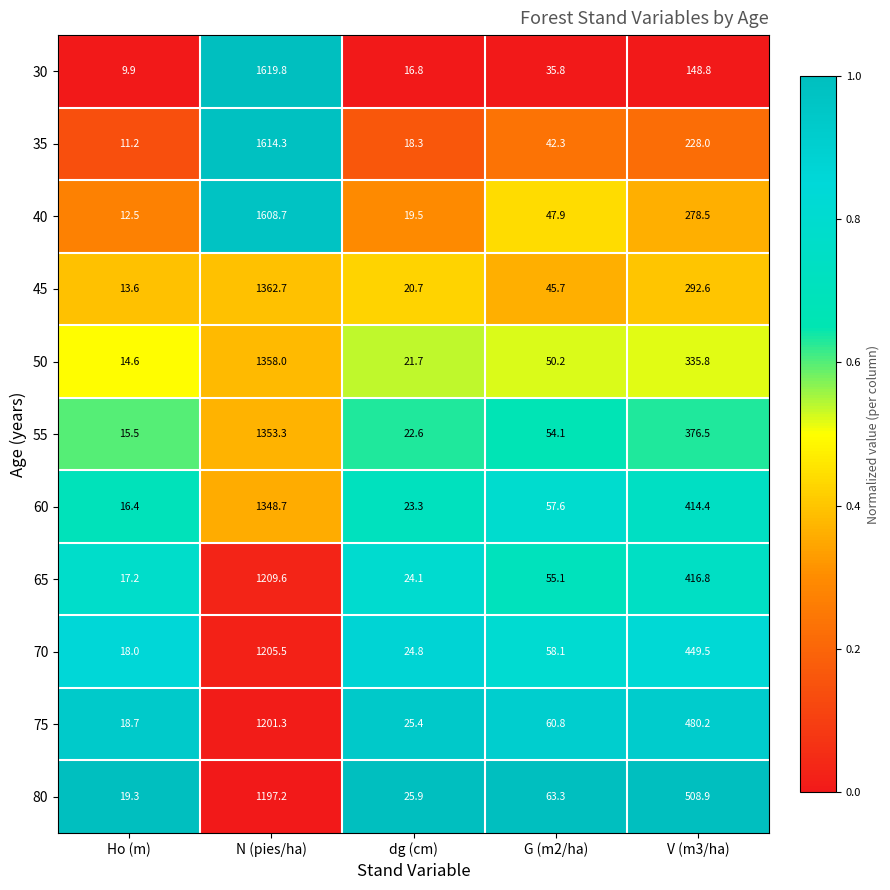

At which label is 30 closest to 814?

V (m3/ha)